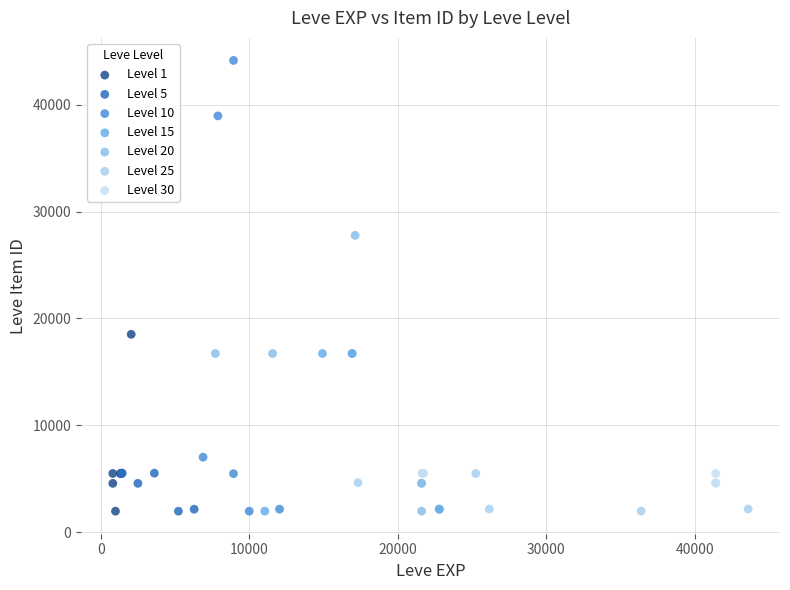

Which series has the widest spread of Y values?

Level 10